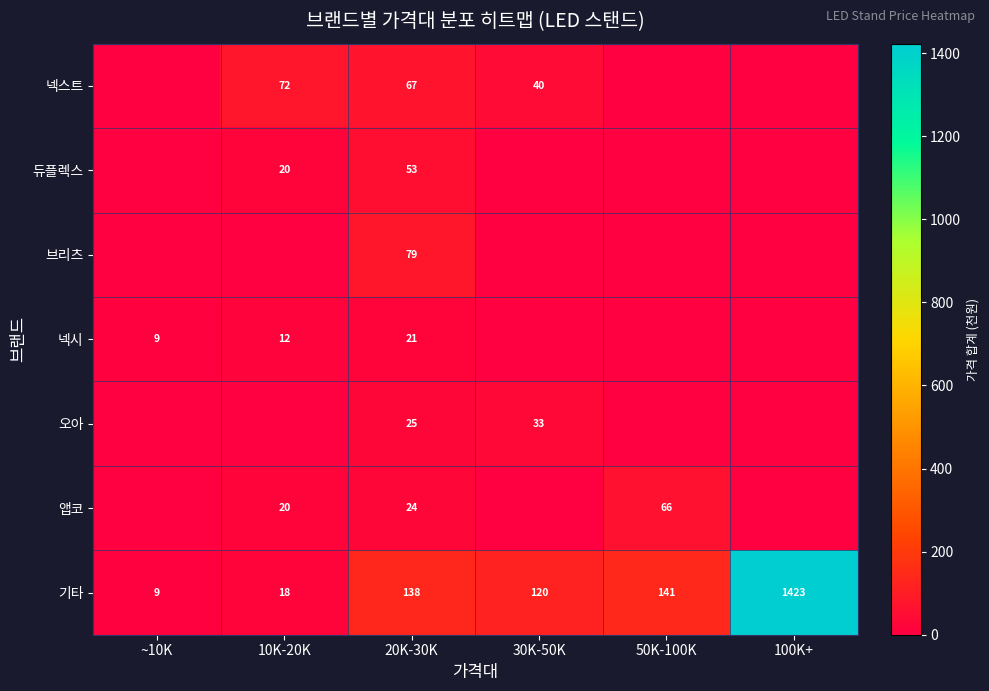

How many categories are shown in the chart?

6